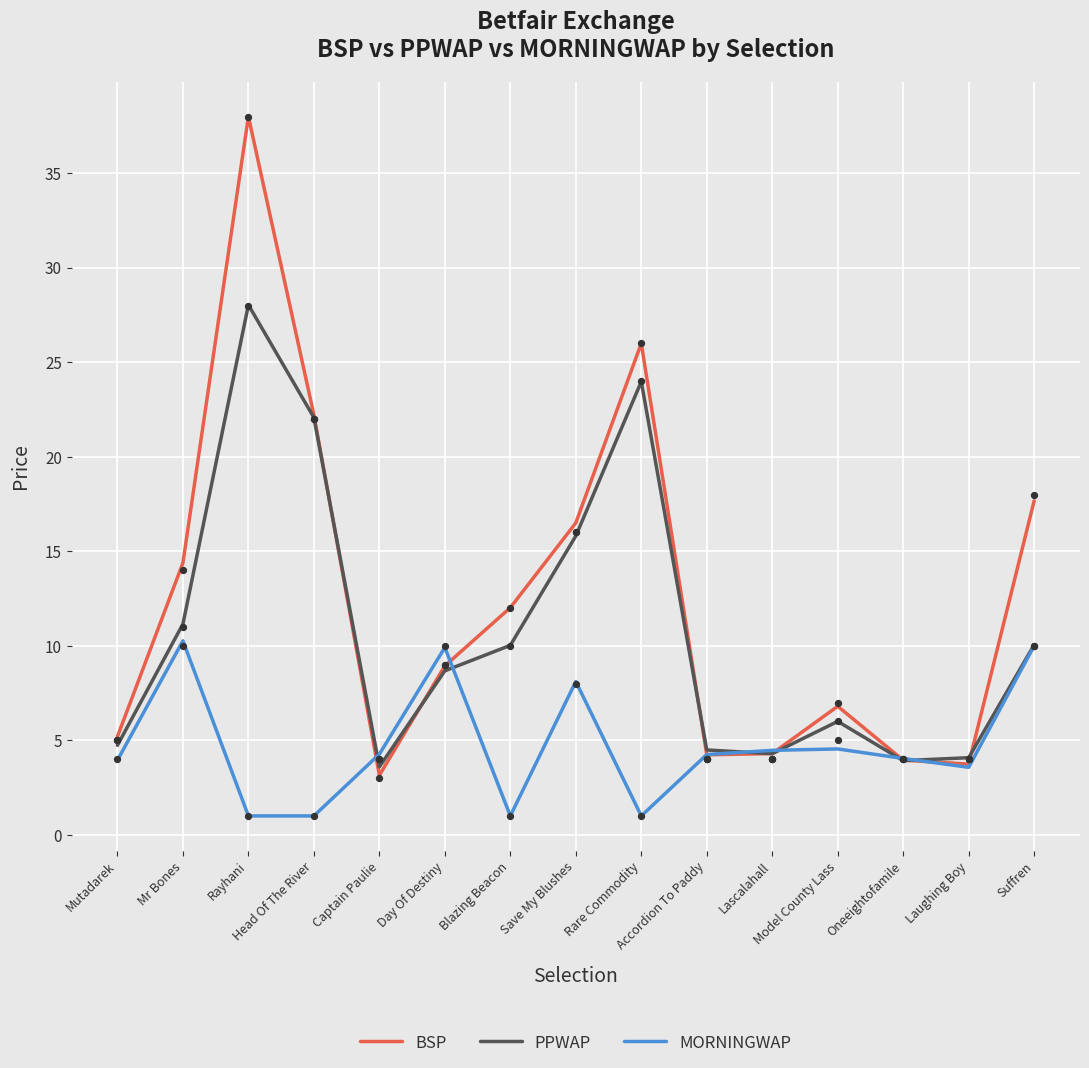

Which series contains the lowest Y value?

MORNINGWAP